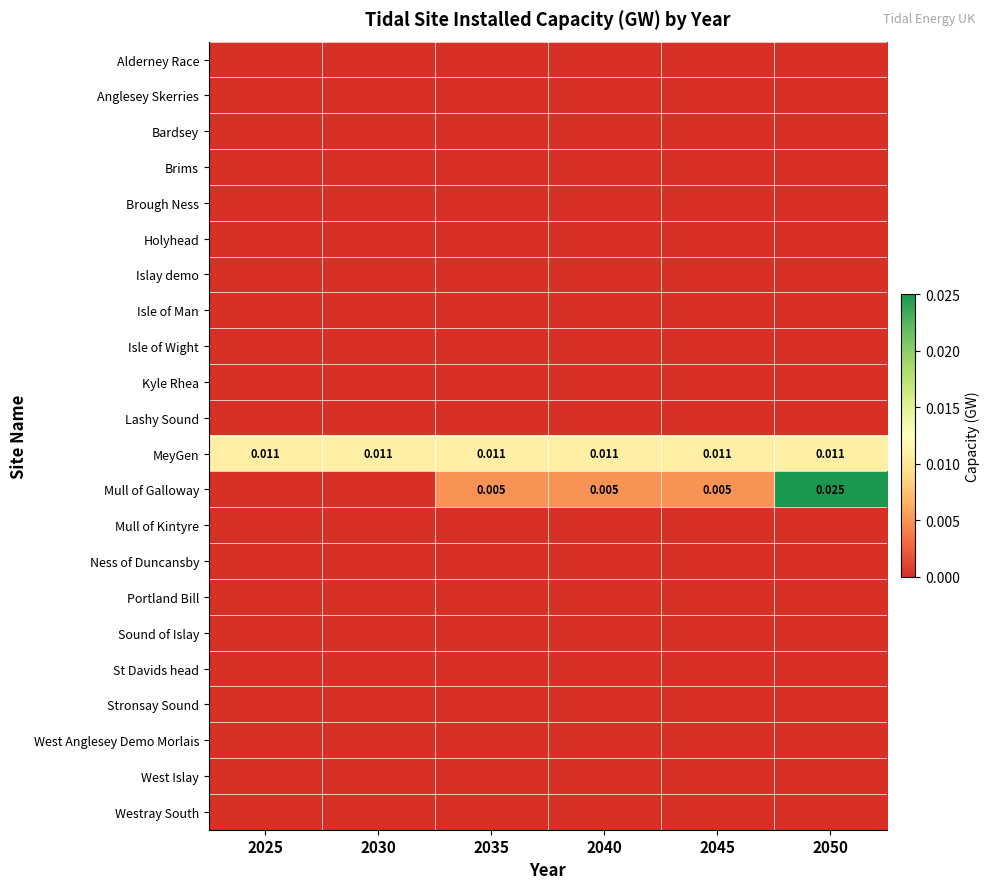

True or false: Islay demo has a value of 0.0 at 2040.

True